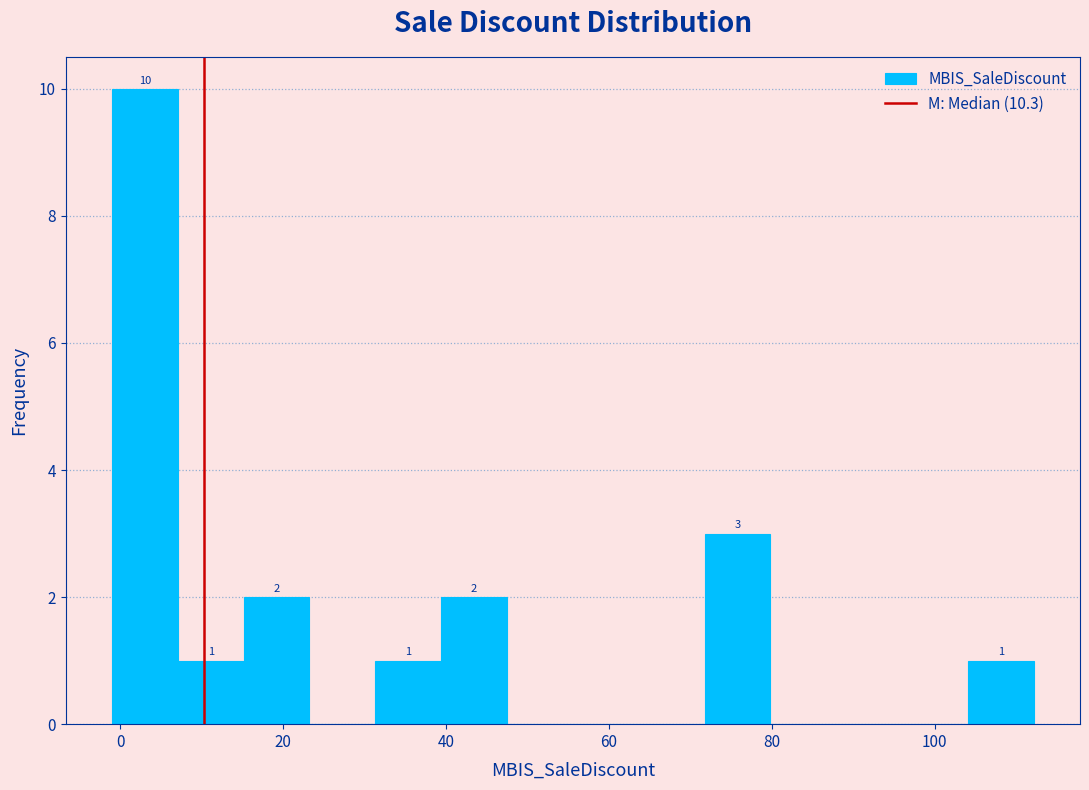

Over which range of the x-axis is the bar tallest?

0 to 8